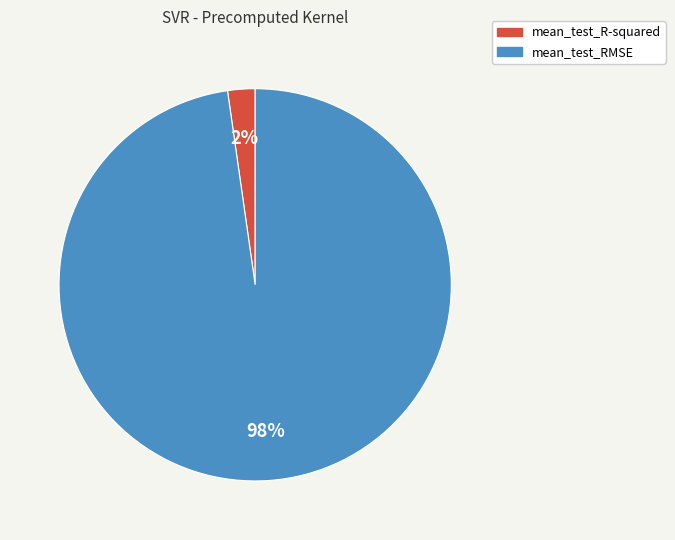

Rank the categories by value from lowest to highest.

mean_test_R-squared, mean_test_RMSE